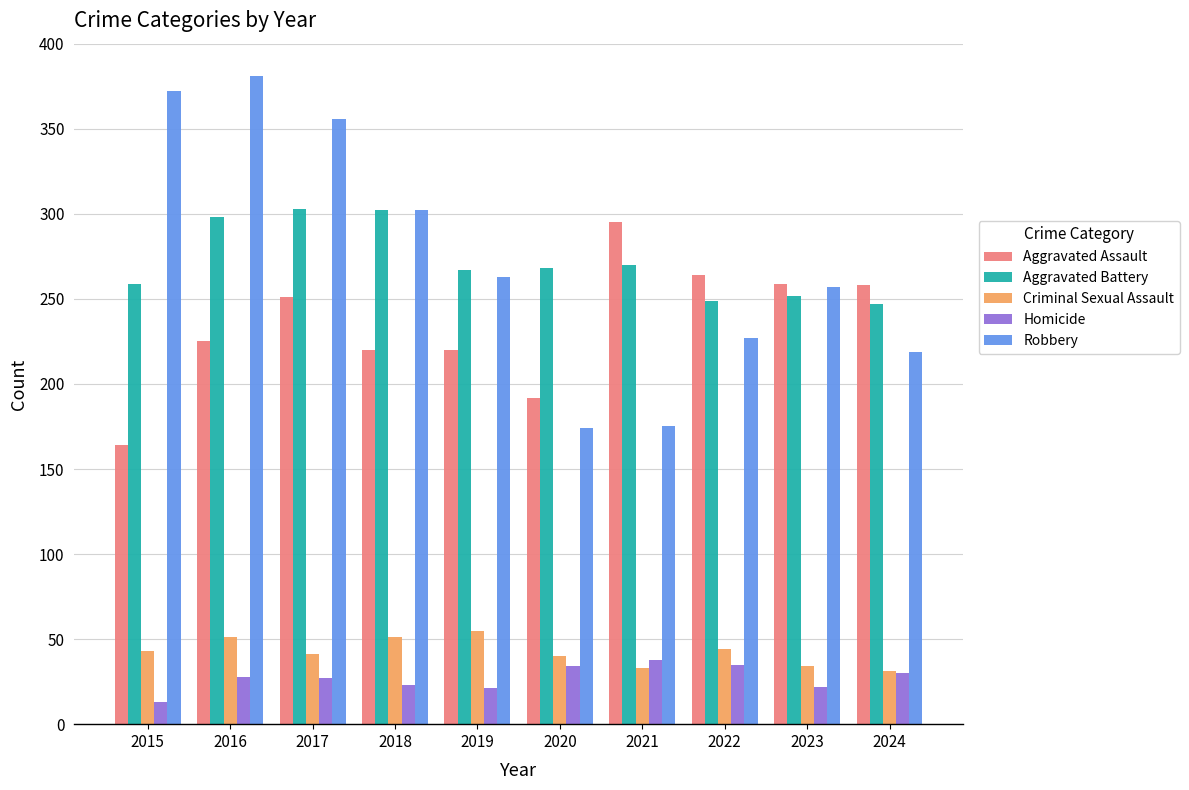

Rank the series by their maximum value, from lowest to highest.

Homicide, Criminal Sexual Assault, Aggravated Assault, Aggravated Battery, Robbery